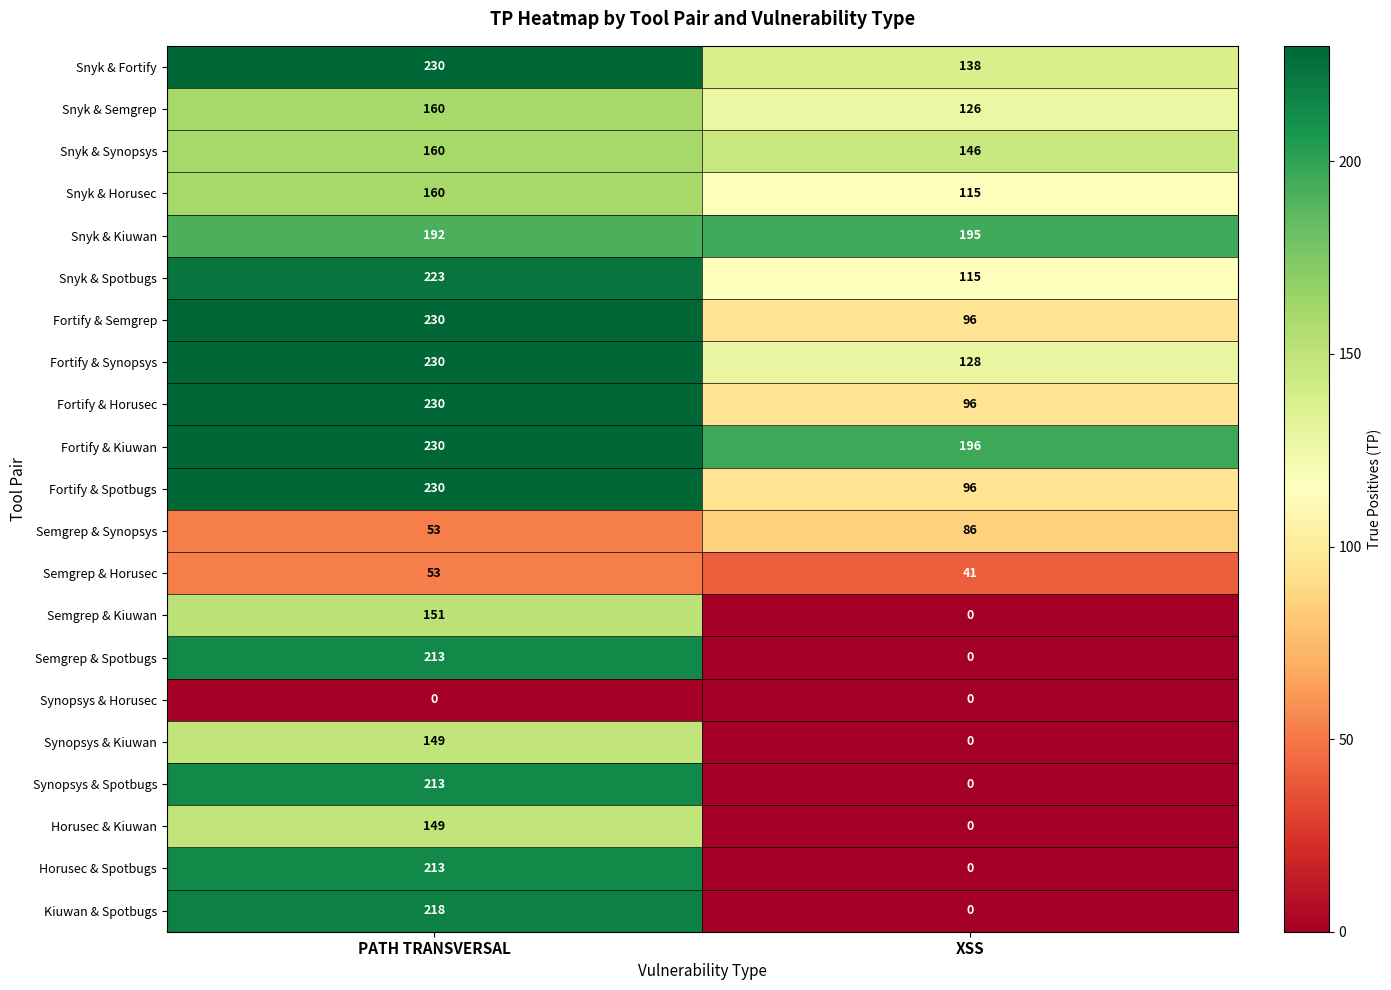

What is the difference between the Snyk & Synopsys values at XSS and PATH TRANSVERSAL?

14